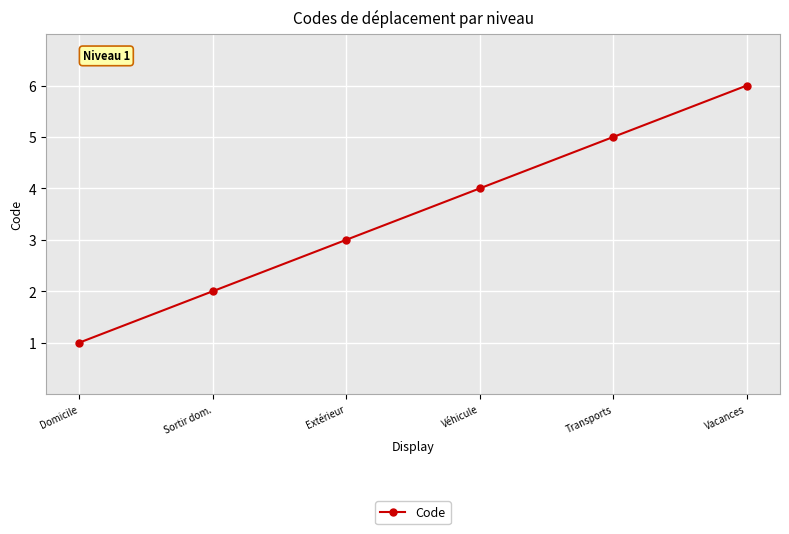

What is the change in value from Domicile to Extérieur?

+2